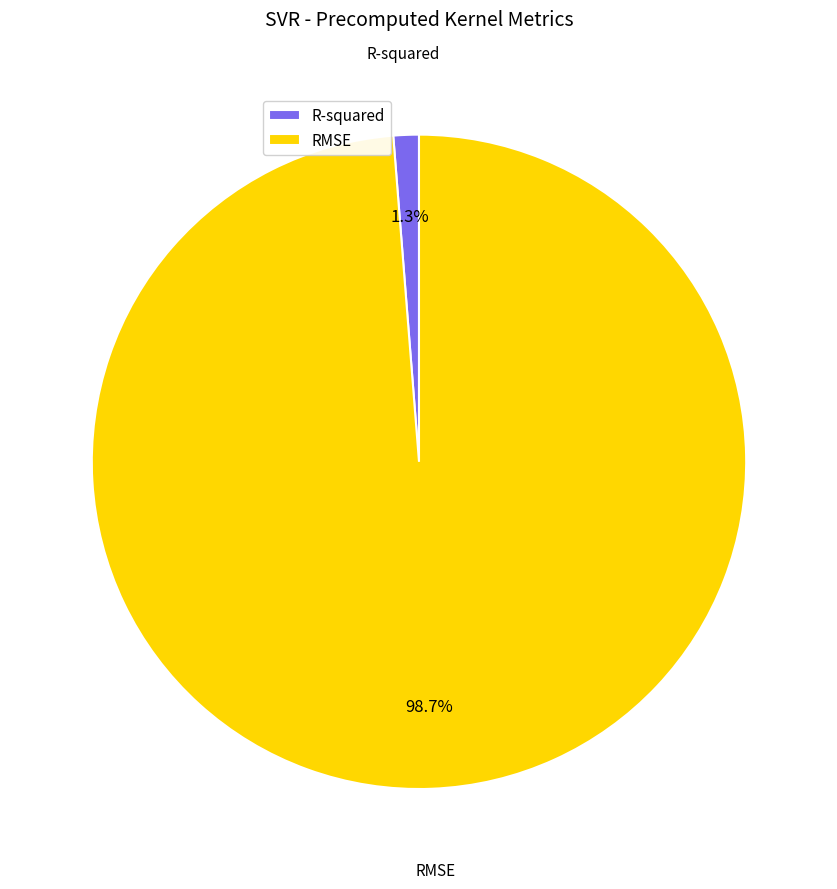

How many segments does this pie chart have?

2